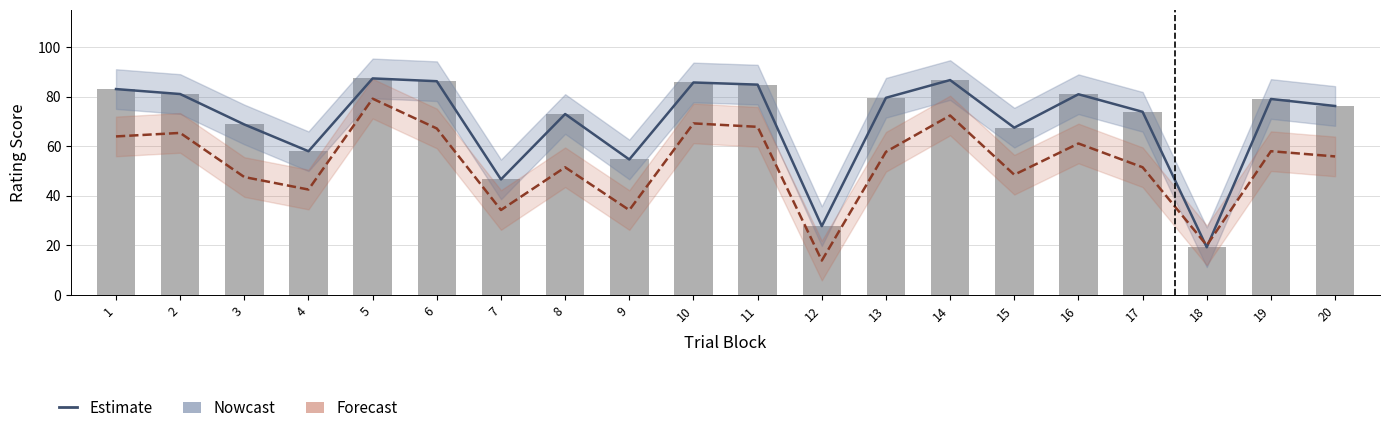

What is the highest value of the Nowcast series?

87.4